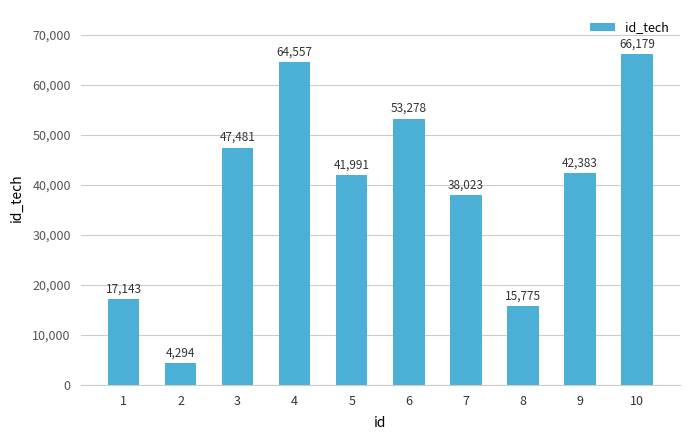

Reading left to right, extract all data points from this chart.

1=17143	2=4294	3=47481	4=64557	5=41991	6=53278	7=38023	8=15775	9=42383	10=66179